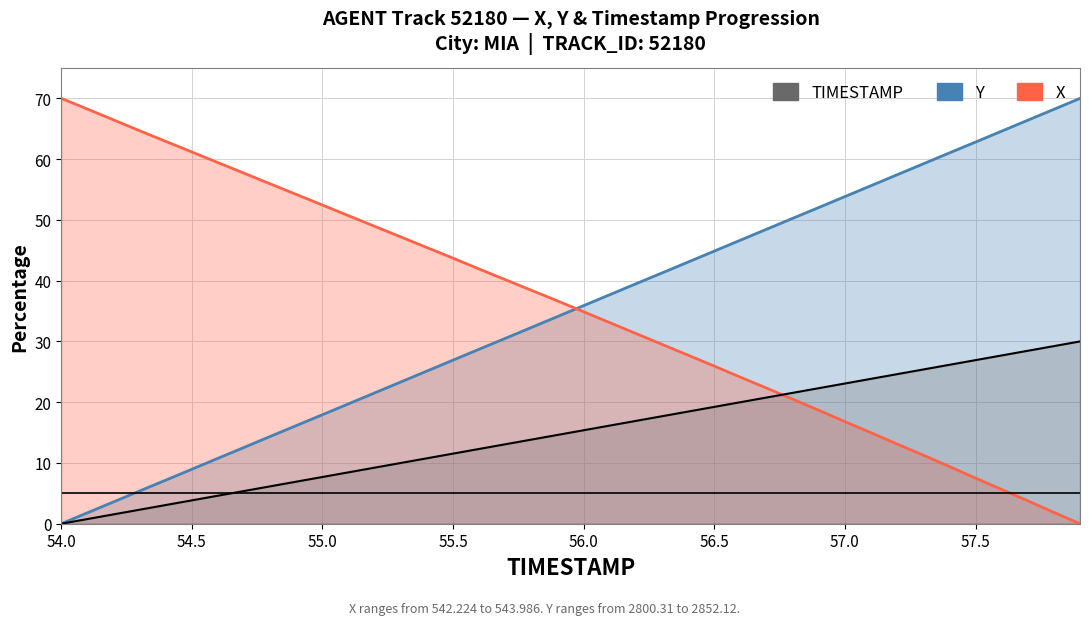

Reading right to left, list all the values displayed in this chart.

X: 0.0	1.9	3.8	5.6	7.5	9.4	11.3	13.1	15.0	16.8	18.7	20.5	22.3	24.1	25.9	27.7	29.5	31.3	33.1	34.9	36.7	38.4	40.2	41.9	43.7	45.4	47.2	48.9	50.7	52.4	54.2	55.9	57.7	59.4	61.2	62.9	64.7	66.5	68.3	70.0
Y: 70.0	68.2	66.4	64.6	62.8	61.0	59.2	57.4	55.6	53.8	52.0	50.3	48.5	46.7	44.9	43.1	41.3	39.5	37.7	35.9	34.1	32.3	30.5	28.7	26.9	25.1	23.3	21.5	19.7	17.9	16.2	14.4	12.6	10.8	9.0	7.2	5.4	3.6	1.8	0.0
TIMESTAMP: 30.0	29.2	28.5	27.7	26.9	26.2	25.4	24.6	23.8	23.1	22.3	21.5	20.8	20.0	19.2	18.5	17.7	16.9	16.2	15.4	14.6	13.8	13.1	12.3	11.5	10.8	10.0	9.2	8.5	7.7	6.9	6.2	5.4	4.6	3.8	3.1	2.3	1.5	0.8	0.0